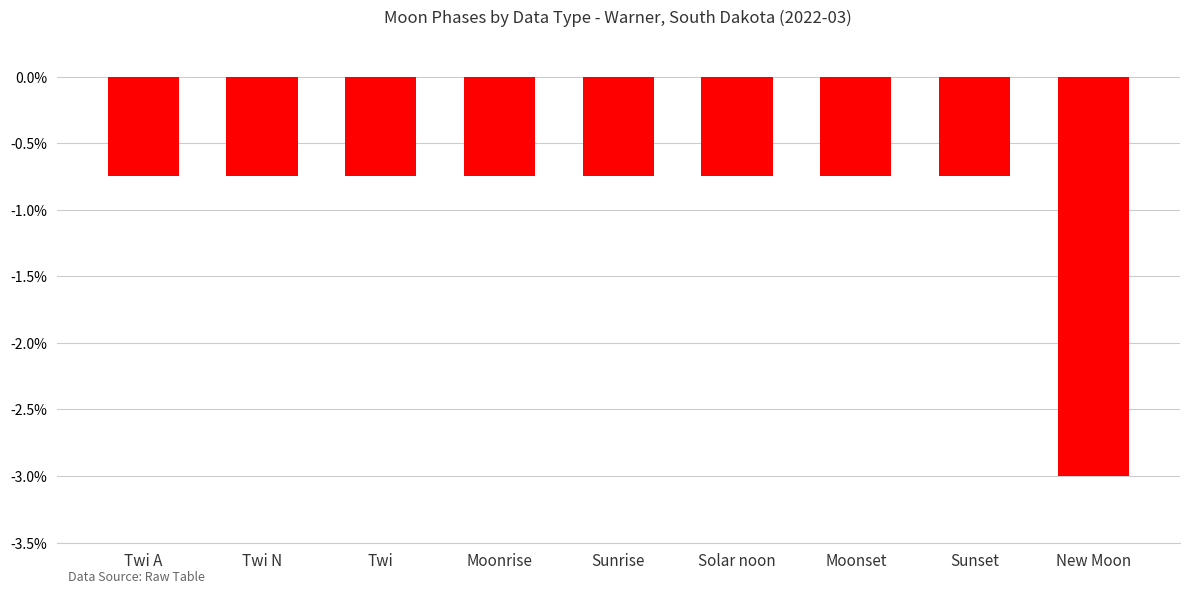

What is the approximate value at New Moon?

-3.0